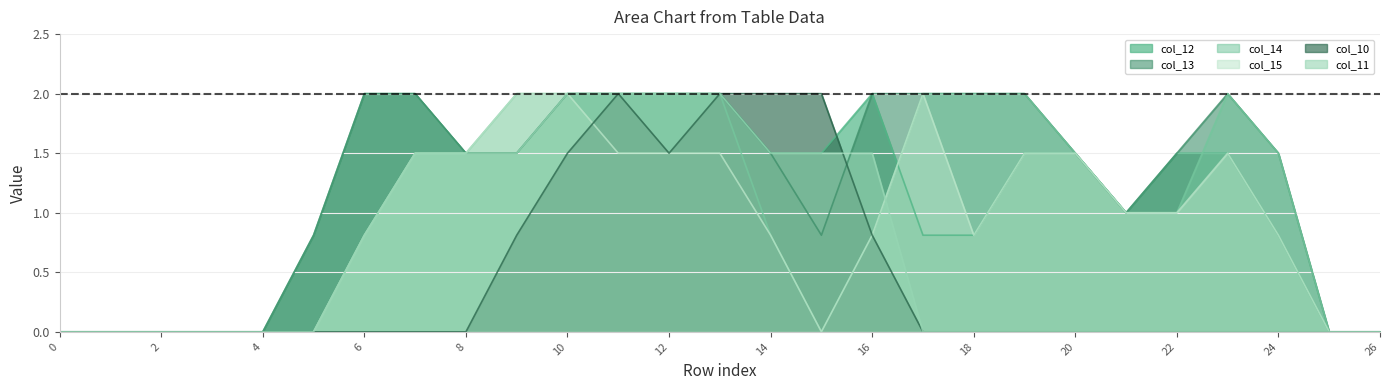

At how many categories does at least one series exceed 1?

18